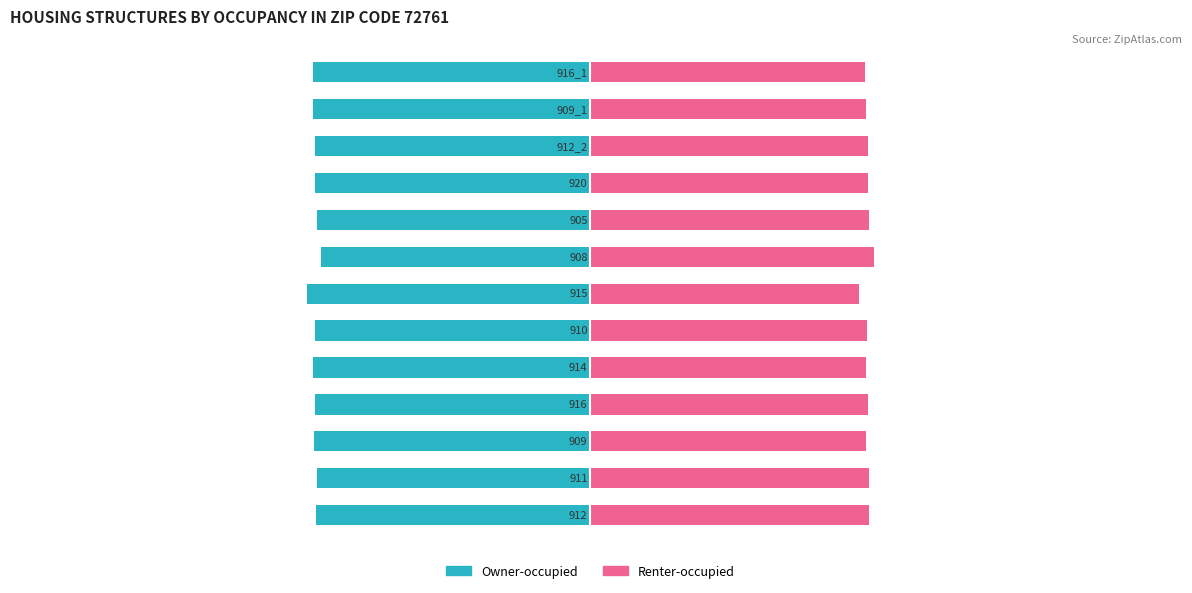

At how many categories does at least one series exceed -40?

13